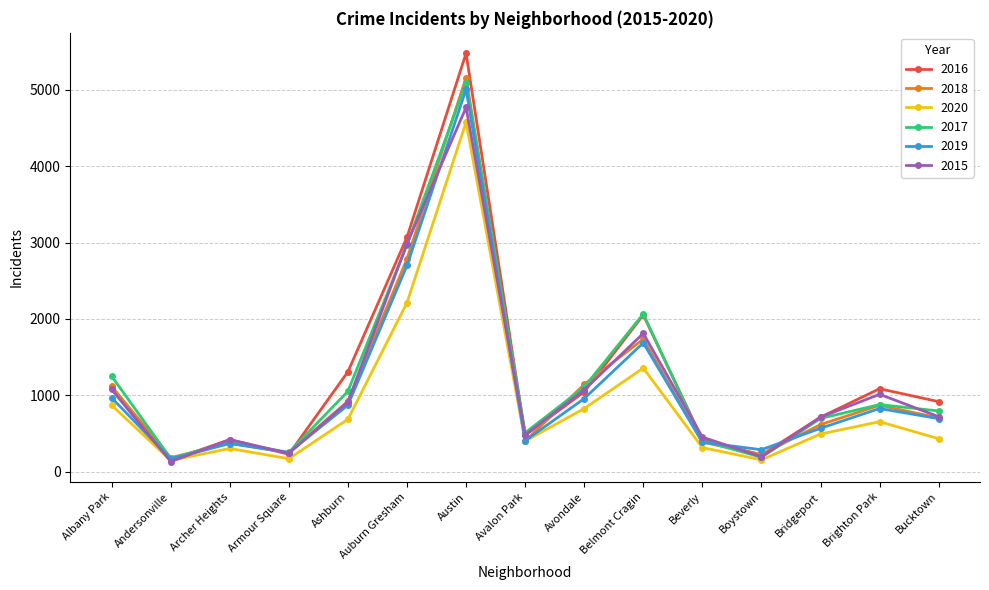

Is the value of 2017 at Avalon Park greater than the value of 2020 at Beverly?

Yes